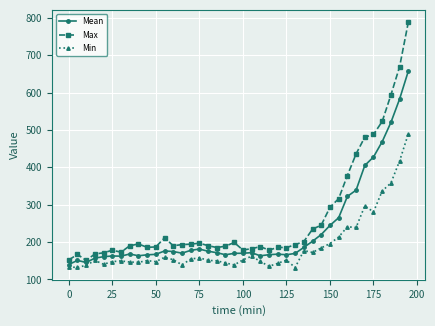

List the series in order of their overall mean, highest first.

Max, Mean, Min